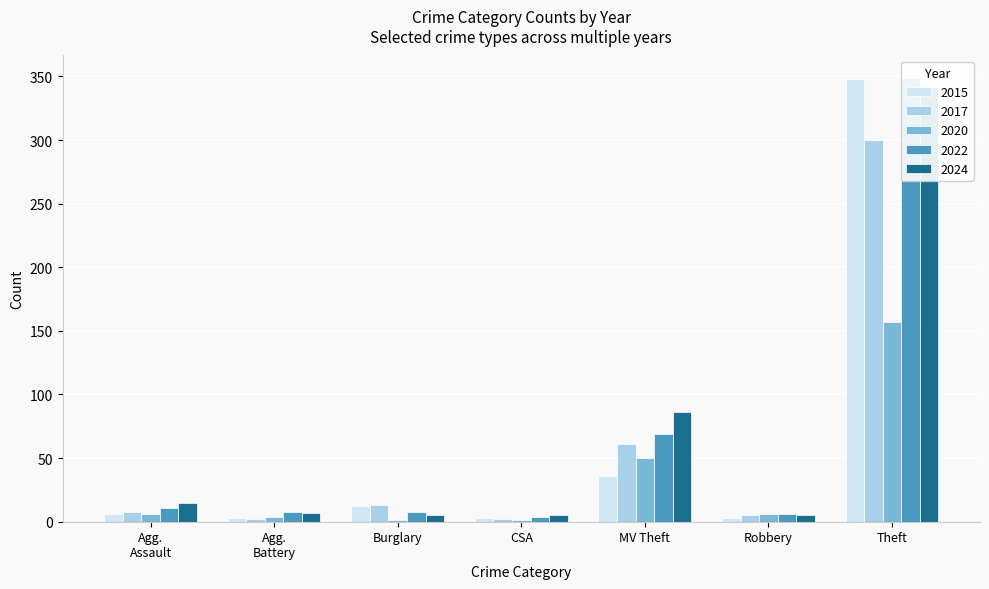

The 2024 series shows 20 at Agg. Assault. True or false?

False